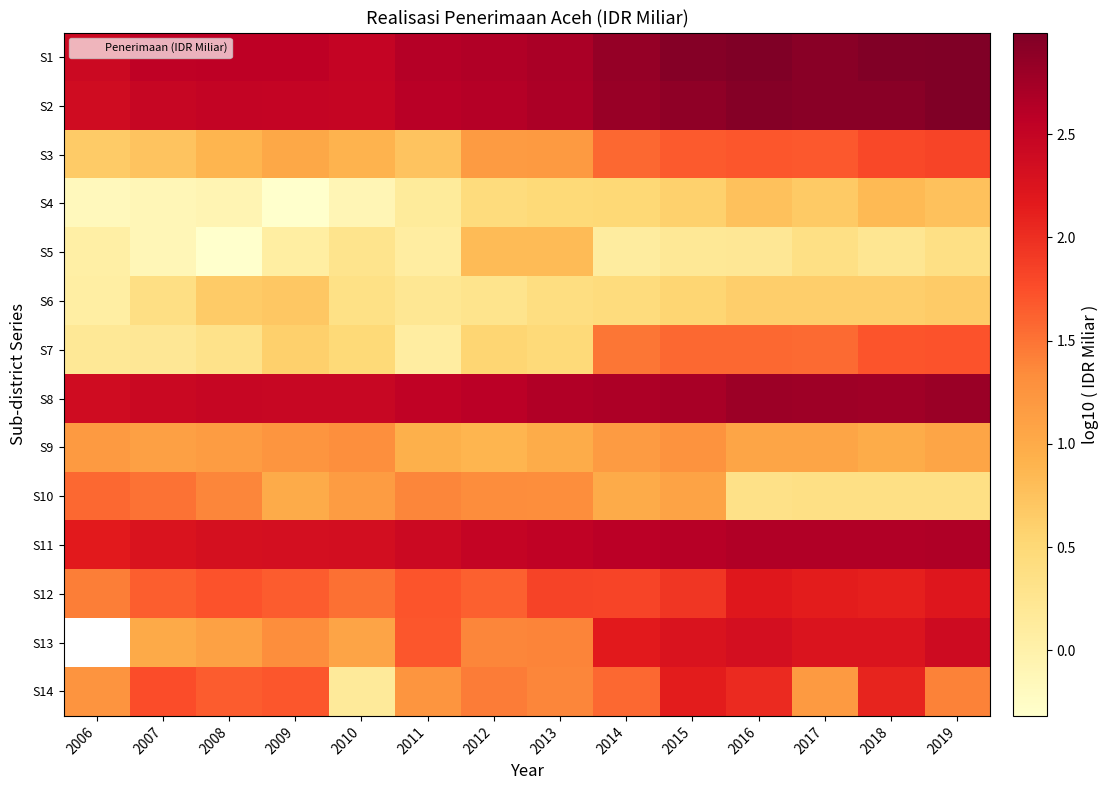

Which series changed the most between 2012 and 2014?

S7